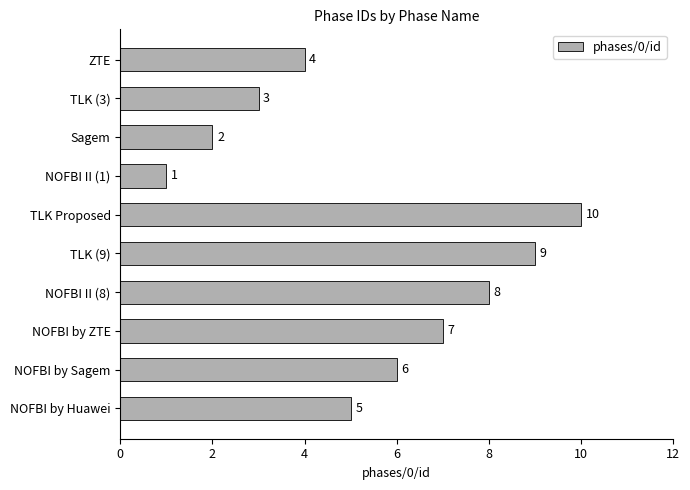

Reading bottom to top, transcribe all the data shown in this chart.

NOFBI by Huawei=5	NOFBI by Sagem=6	NOFBI by ZTE=7	NOFBI II (8)=8	TLK (9)=9	TLK Proposed=10	NOFBI II (1)=1	Sagem=2	TLK (3)=3	ZTE=4